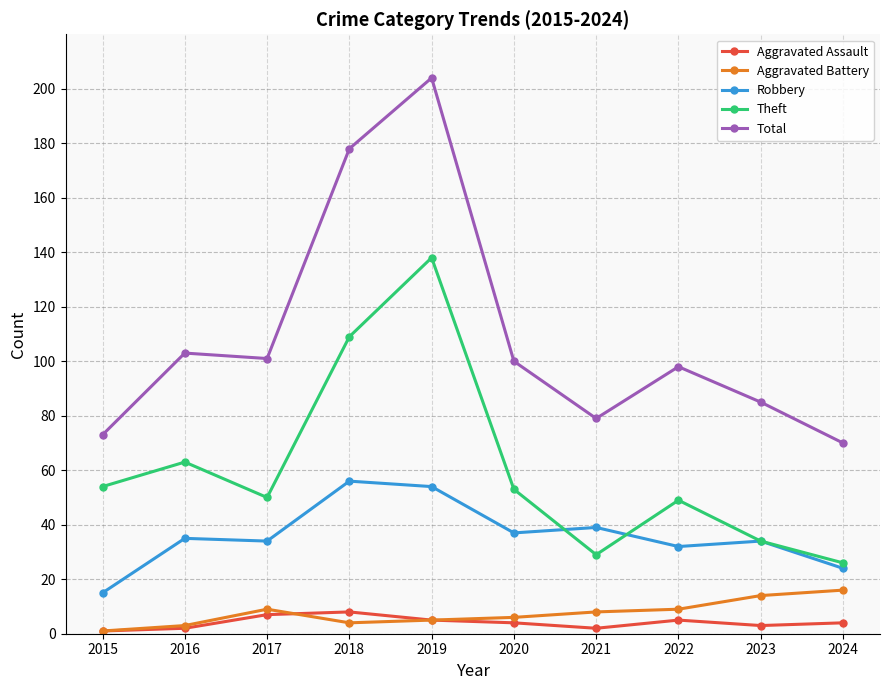

Between 2018 and 2023, which series saw the biggest shift?

Total